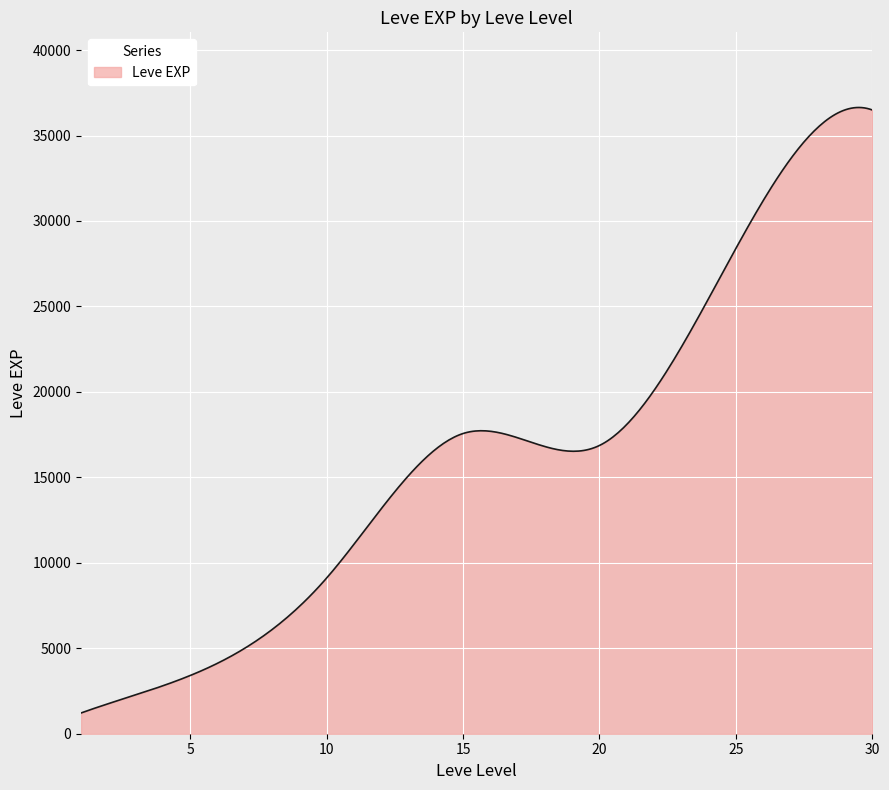

What is the maximum value shown in the chart?

36639.5